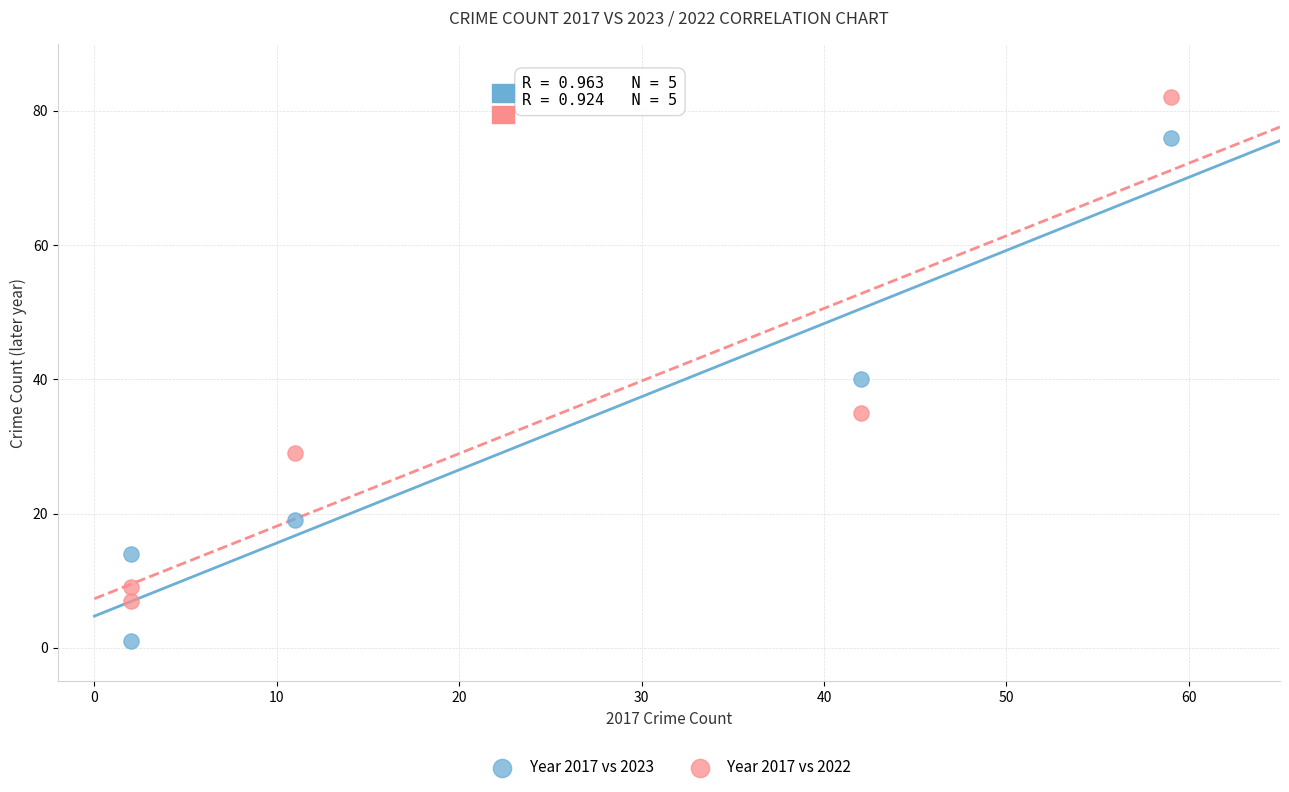

Which series contains the highest Y value?

Year 2017 vs 2022